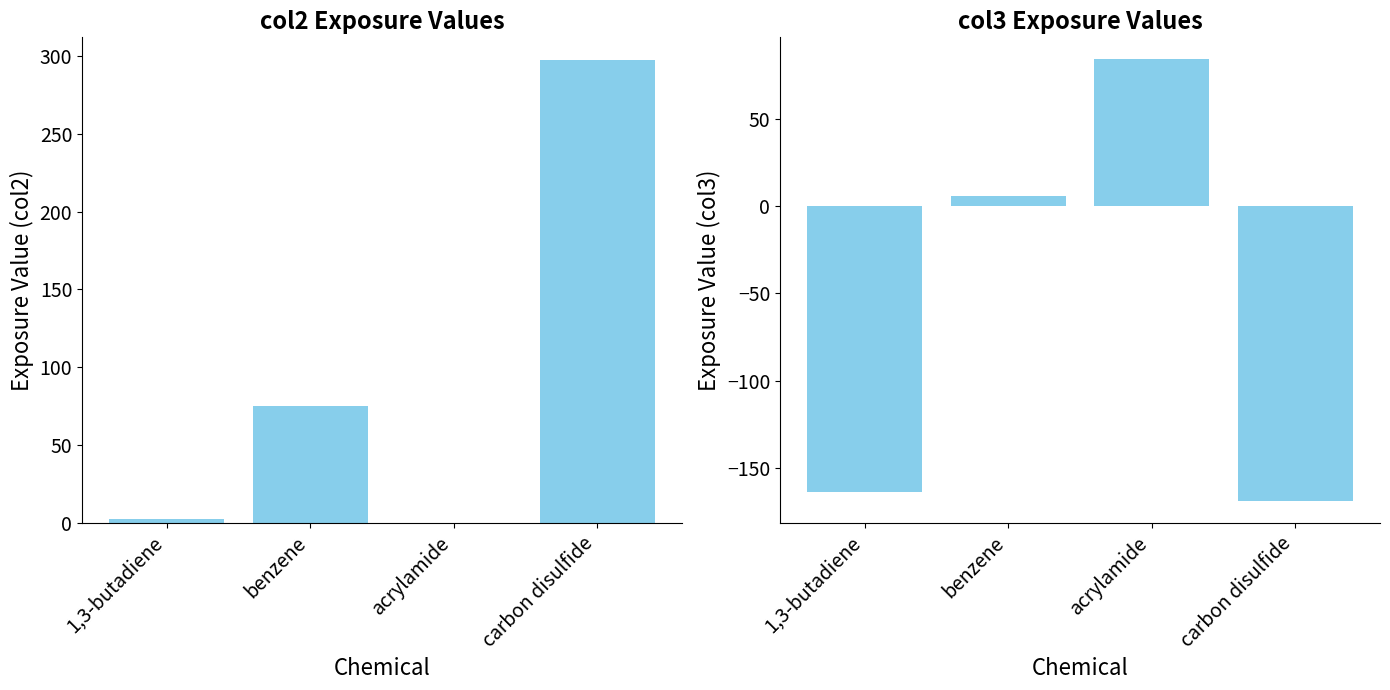

What is the value of the col2 bar at the 2nd from the left?

75.0